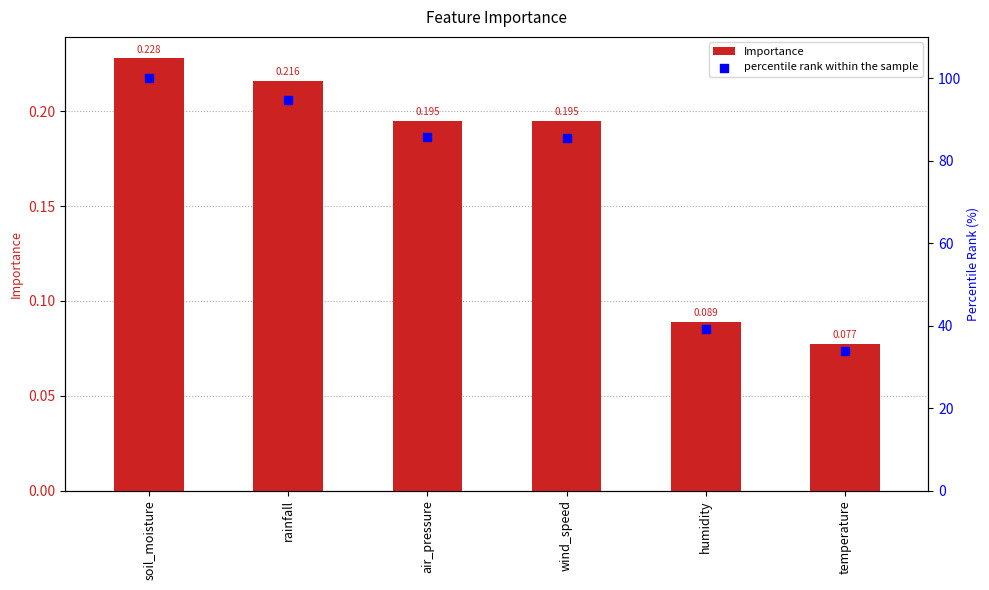

Which series contains the highest Y value?

percentile rank within the sample